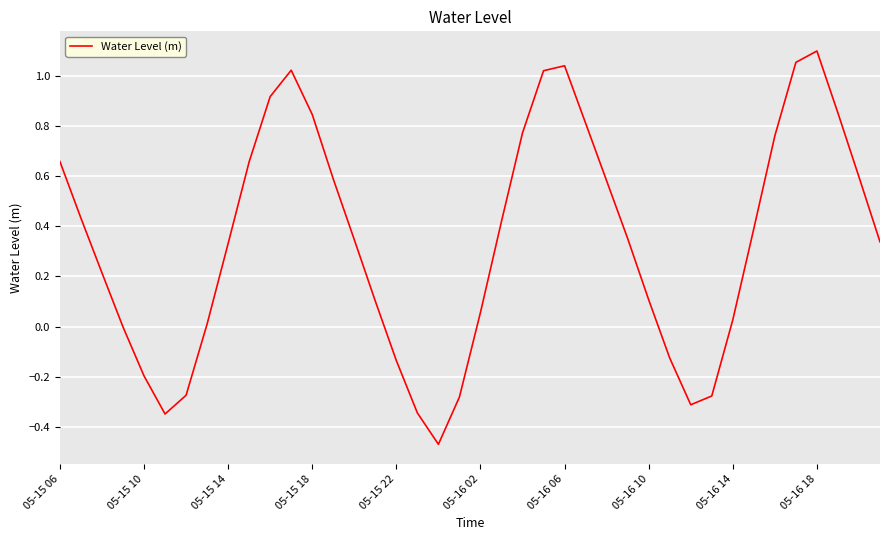

What is the difference between the maximum and minimum values?

1.6